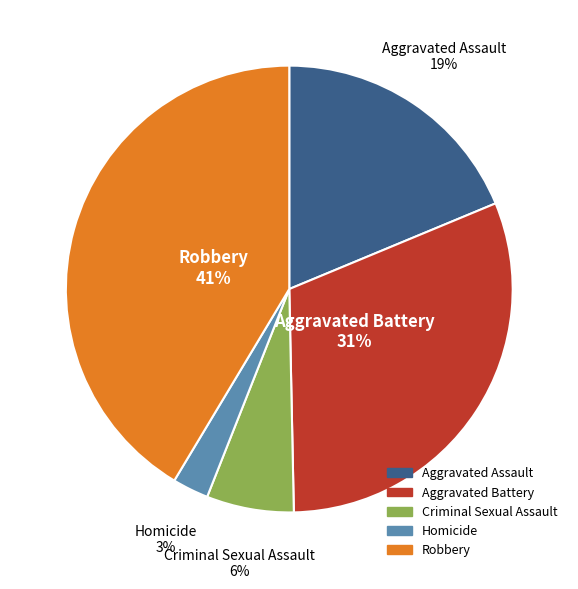

Combined, do Homicide and Robbery account for over 50%?

No